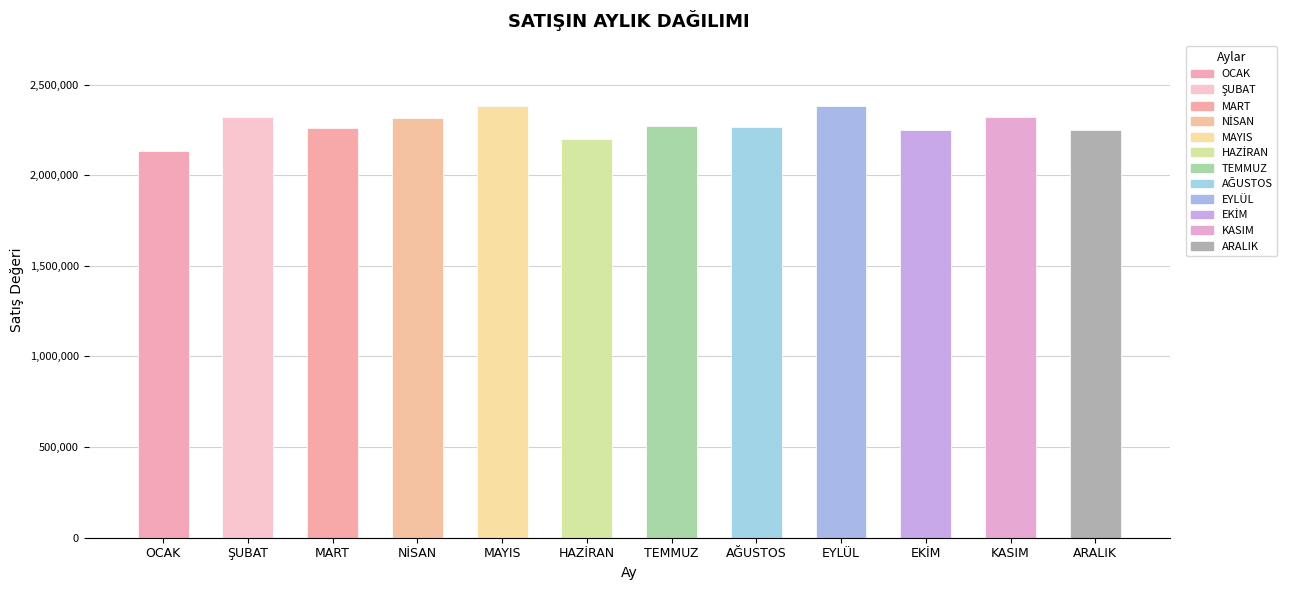

What is the average value?

2280316